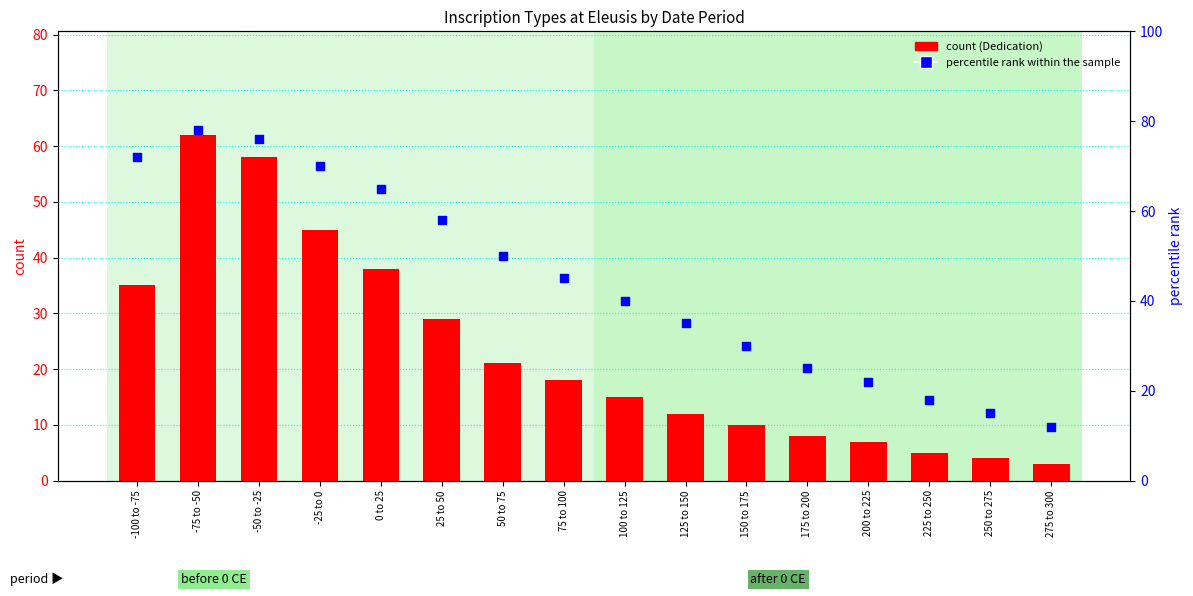

Which series has the widest spread of Y values?

percentile rank within the sample